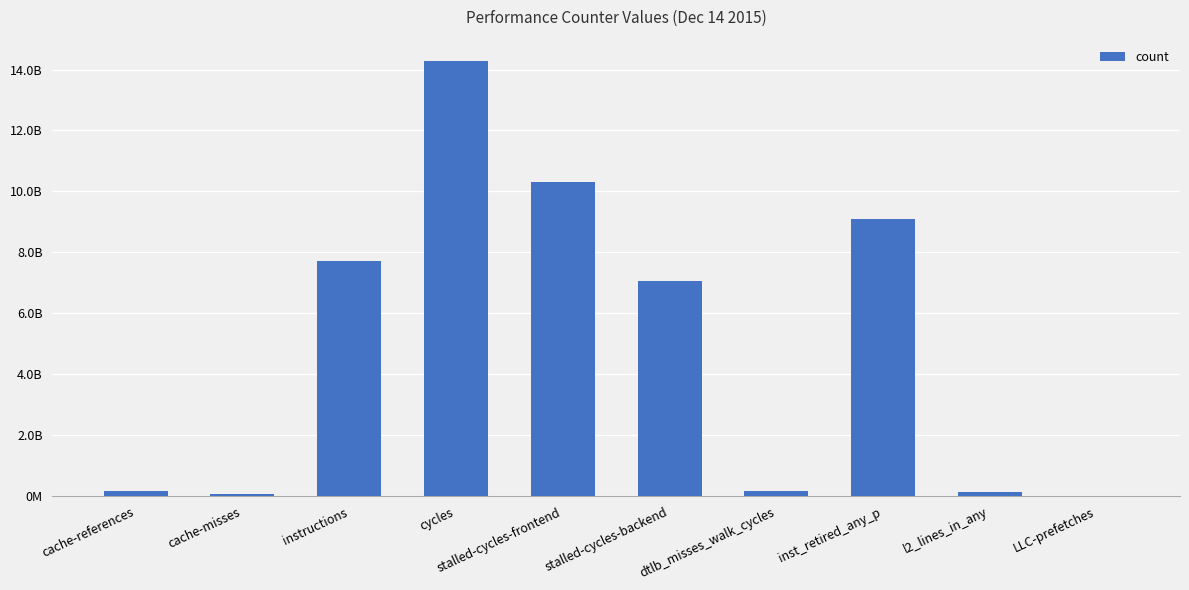

What is the value of the 9th bar from the left?

149098475